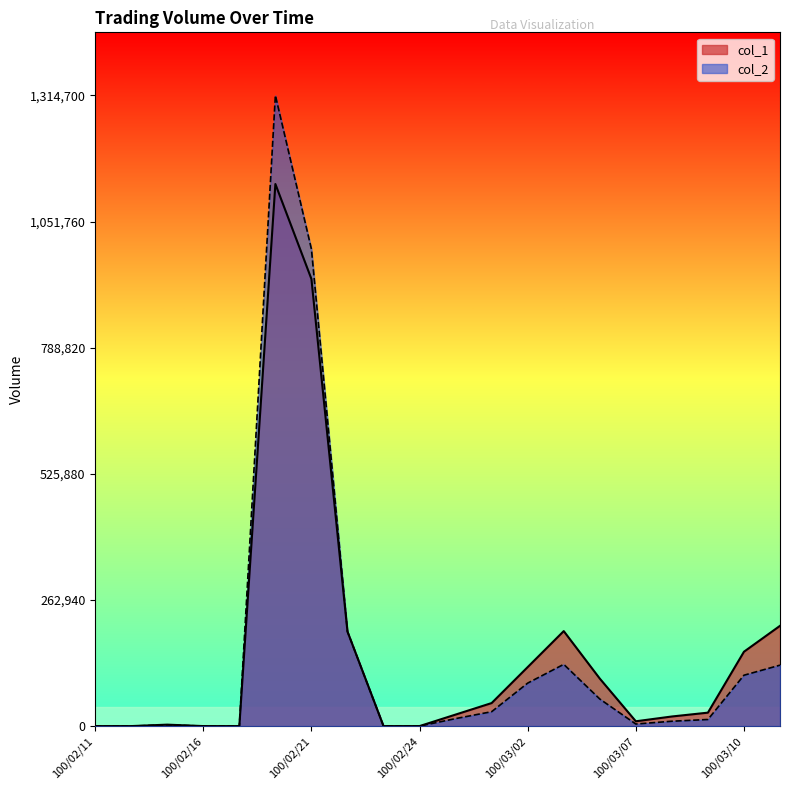

Does the chart have visible grid lines?

No